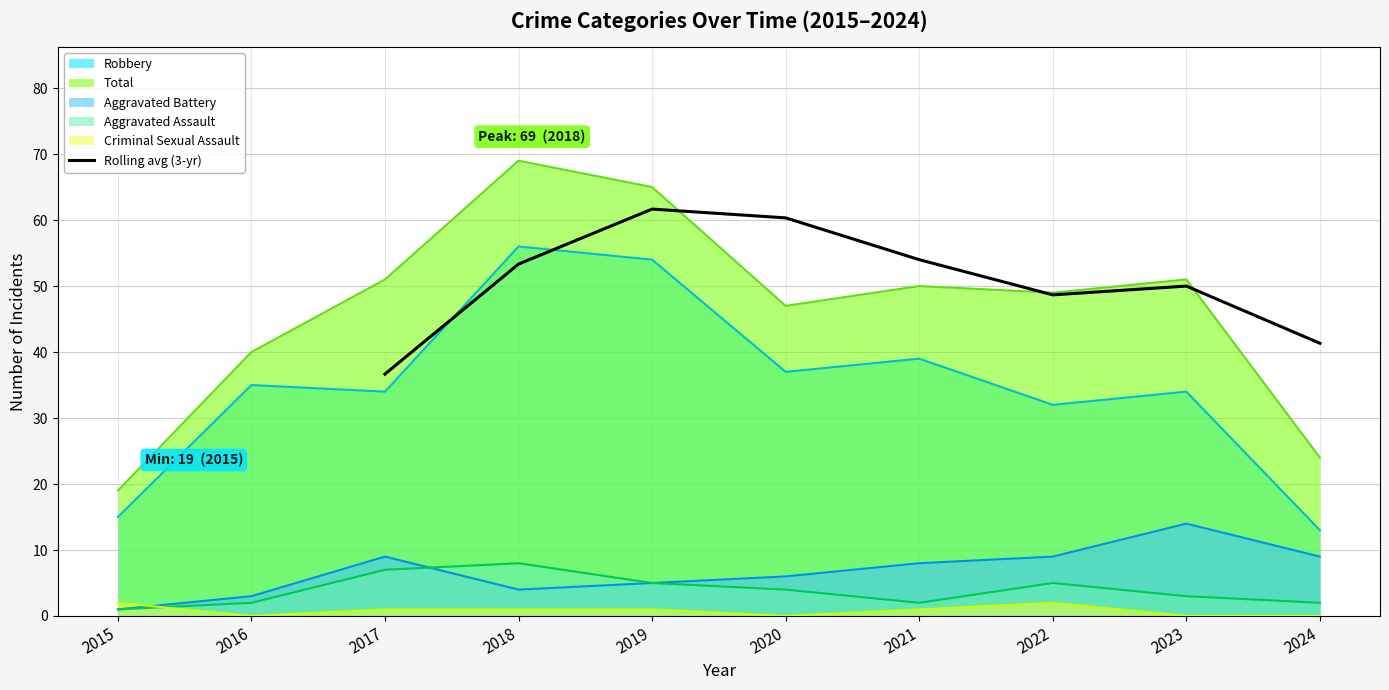

How many values are below 53?

4